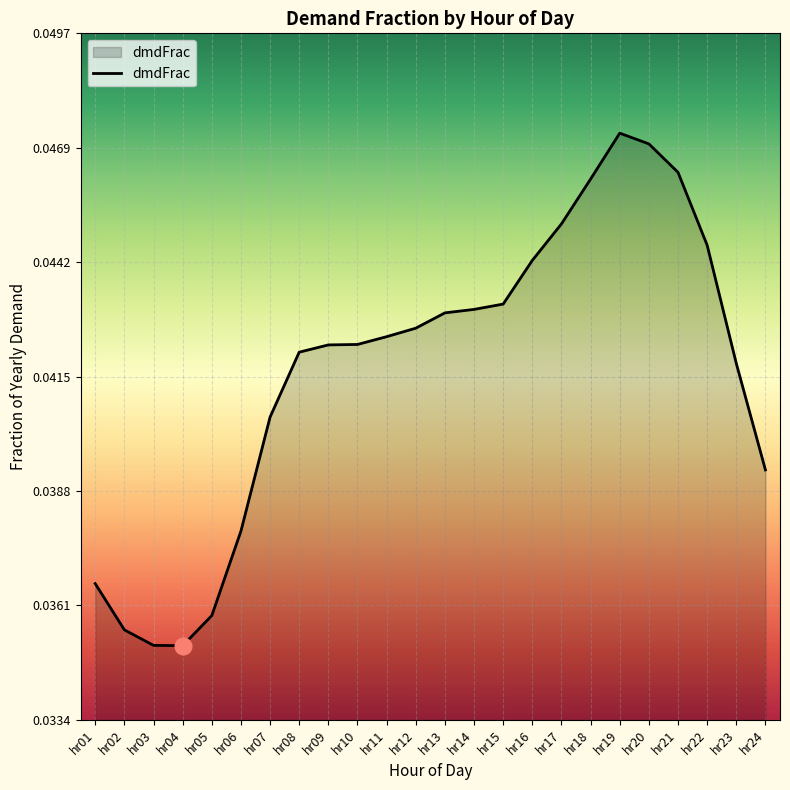

True or false: the data shows 0.1 at hr13.

False